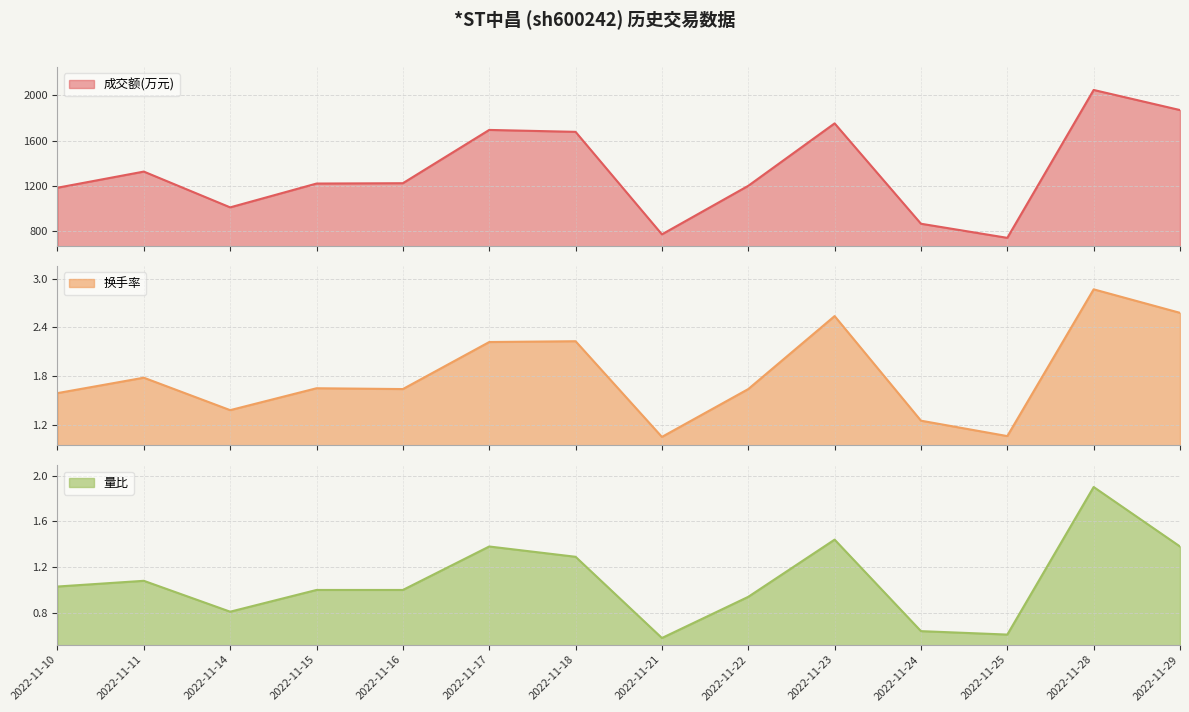

Reading right to left, transcribe all the data shown in this chart.

成交额(万元): 1871.0	2049.0	739.0	864.0	1753.0	1200.0	770.0	1678.0	1695.0	1223.0	1220.0	1009.0	1326.0	1183.0
换手率: 2.6	2.9	1.1	1.2	2.5	1.6	1.1	2.2	2.2	1.6	1.6	1.4	1.8	1.6
量比: 1.4	1.9	0.6	0.6	1.4	0.9	0.6	1.3	1.4	1.0	1.0	0.8	1.1	1.0